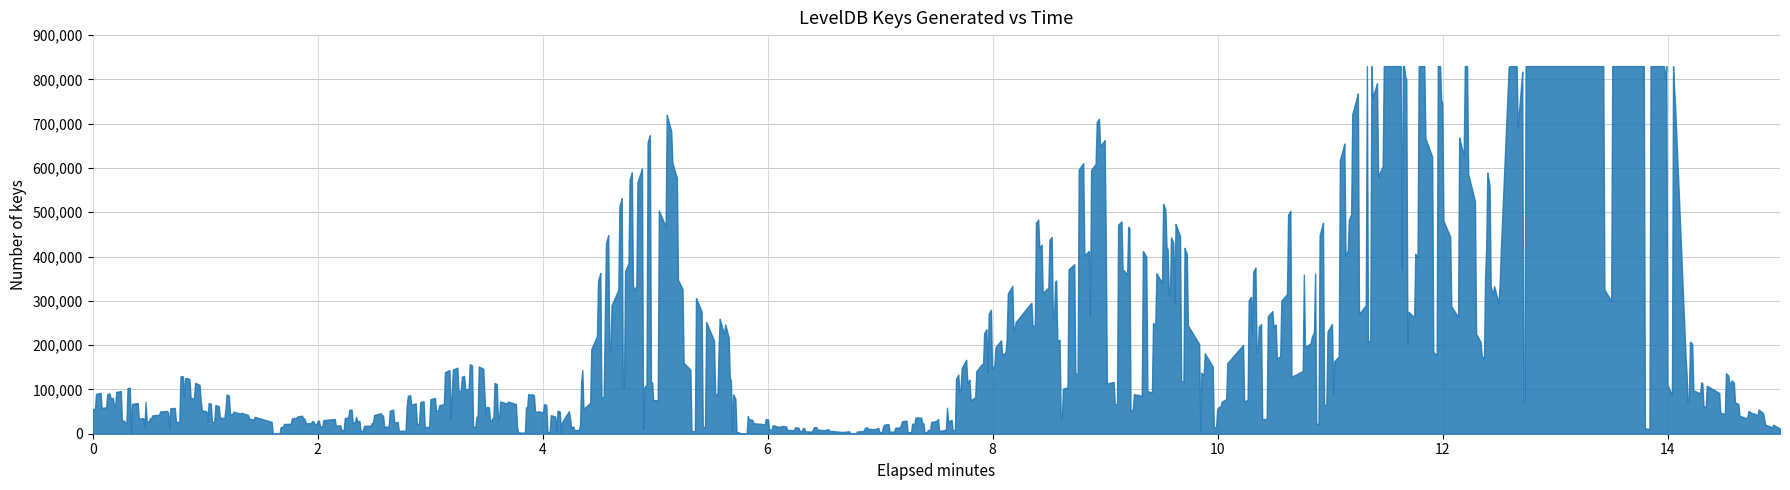

Rank the categories by value from highest to lowest.

17, 15, 7, 12, 14, 16, 11, 18, 13, 5, 2, 1, 4, 6, 10, 8, 3, 19, 9